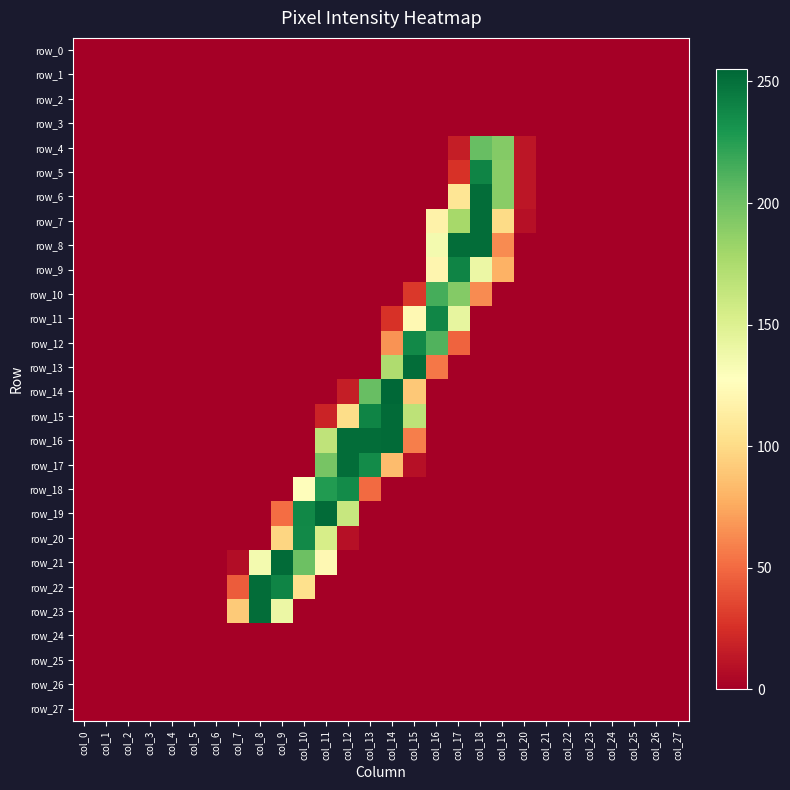

Which label corresponds to the smallest value in the chart?

col_0